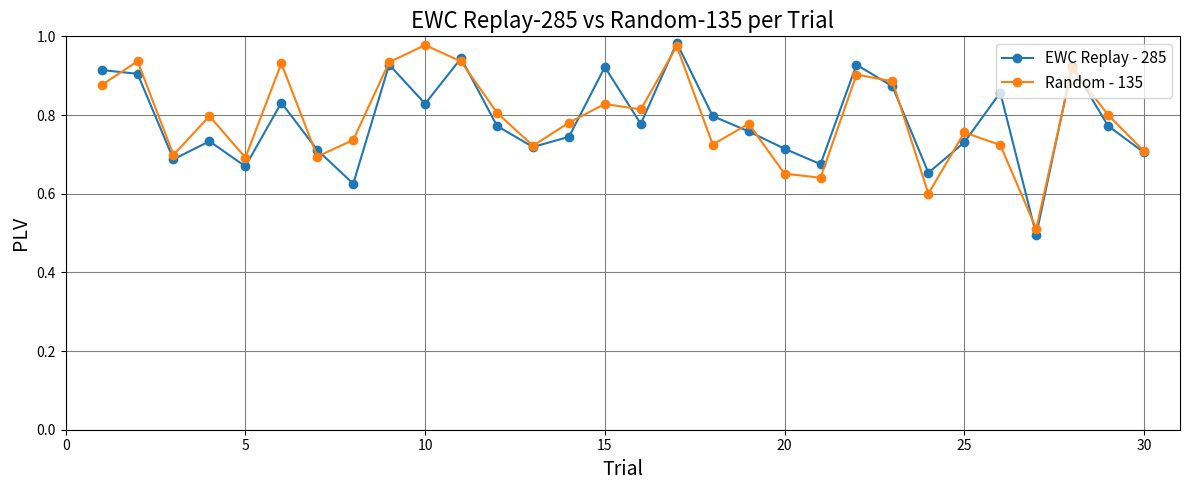

At how many categories does at least one series exceed 0?

30